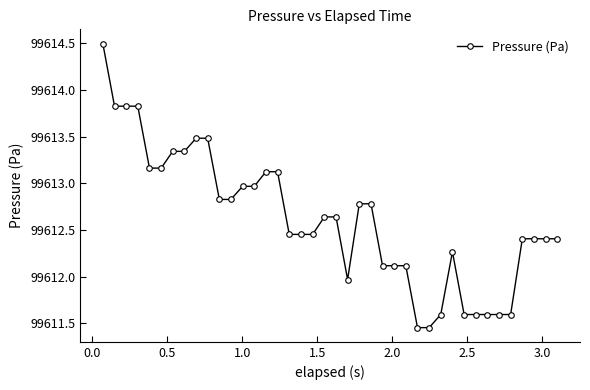

What is the greatest value displayed?

99614.5